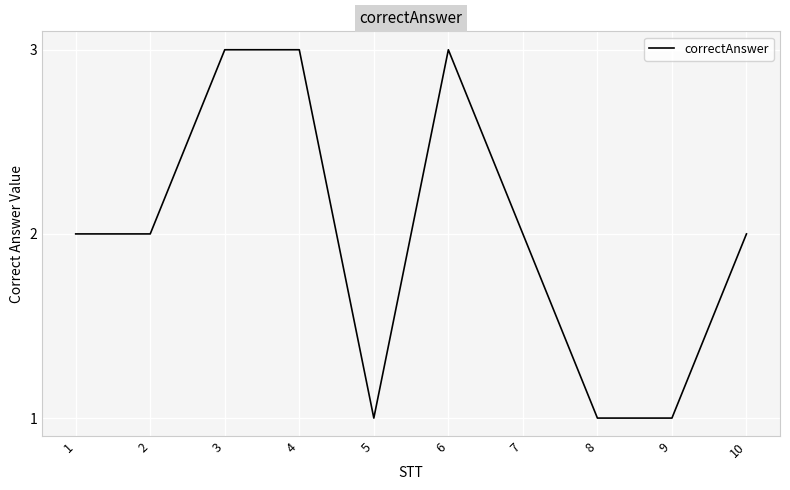

Is it true that the value at 3 is 1?

False